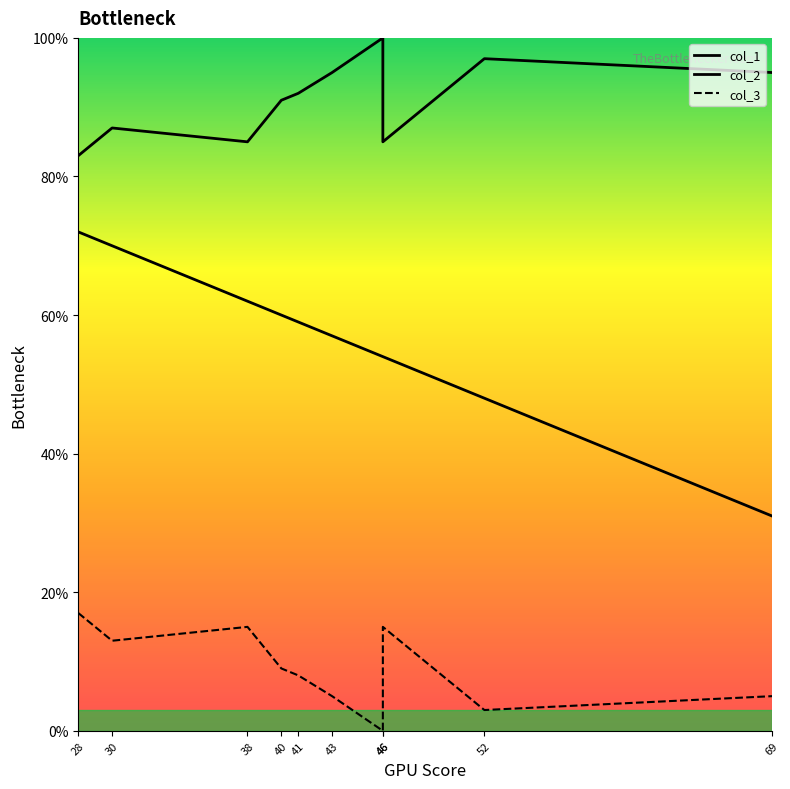

What is the value of the col_2 line point at the 4th from the left?

91